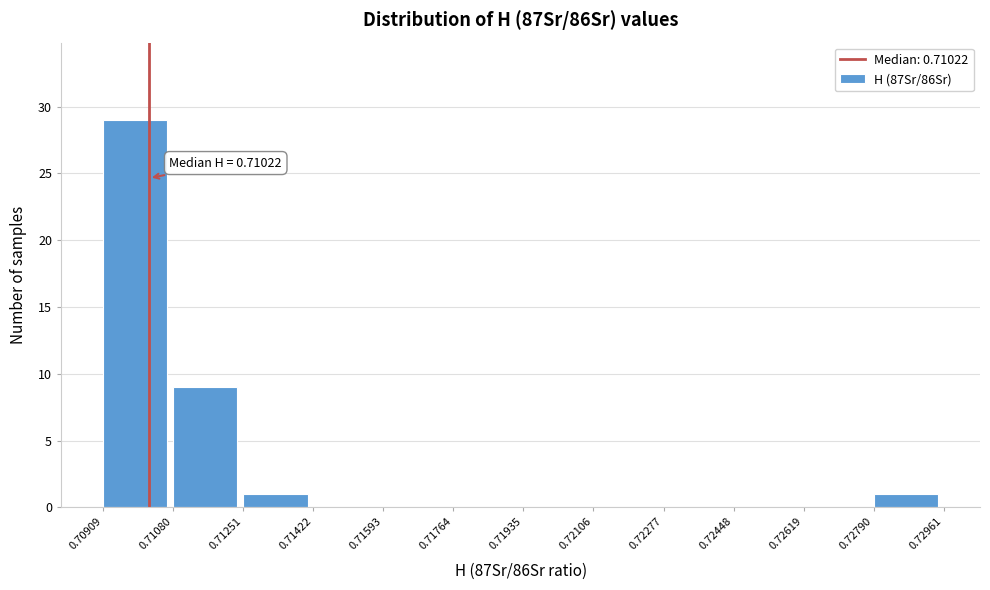

Which range on the x-axis has the tallest bar?

0.70909 to 0.71080